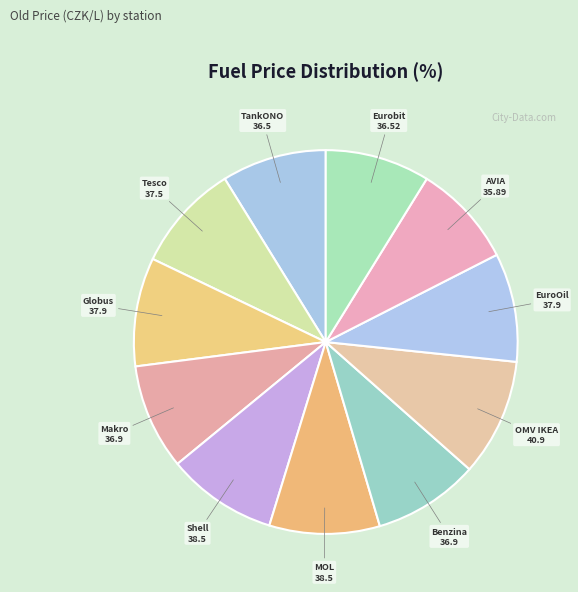

To the nearest percent, what is the difference between the largest and smallest slice percentages?

1%